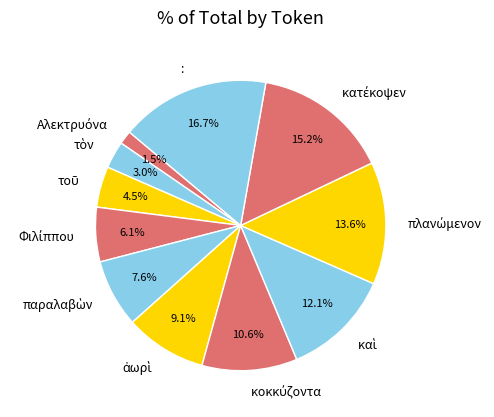

Is there a majority slice in this chart?

No